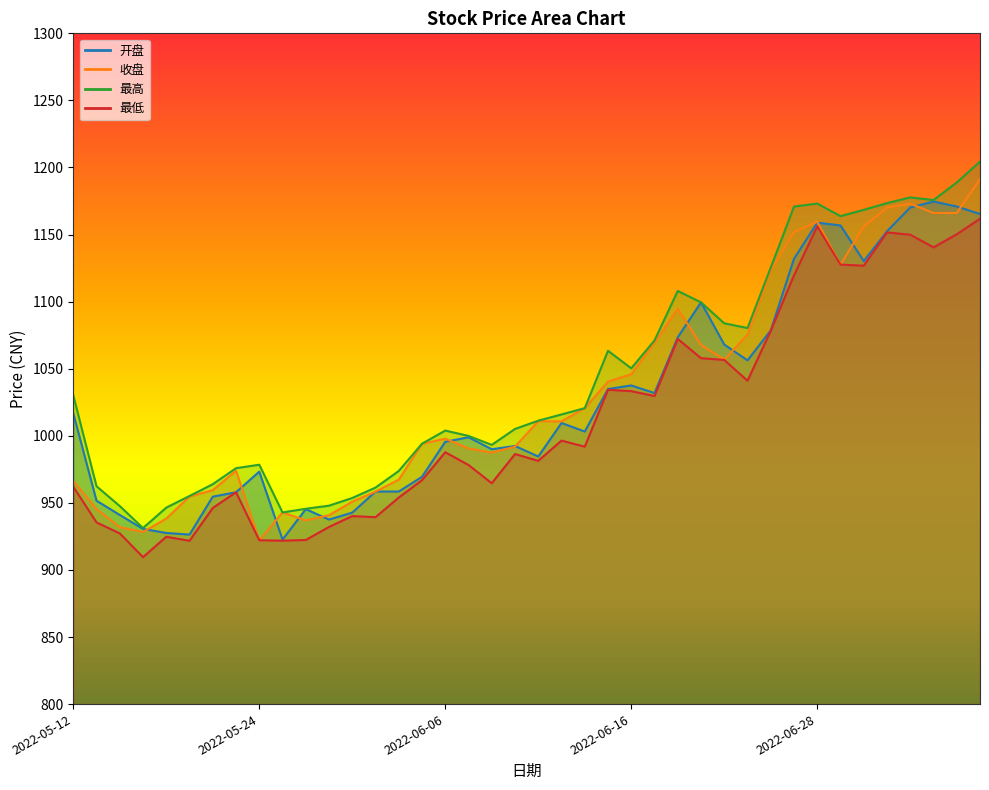

What is the total value across all series at 2022-06-28?

4647.7